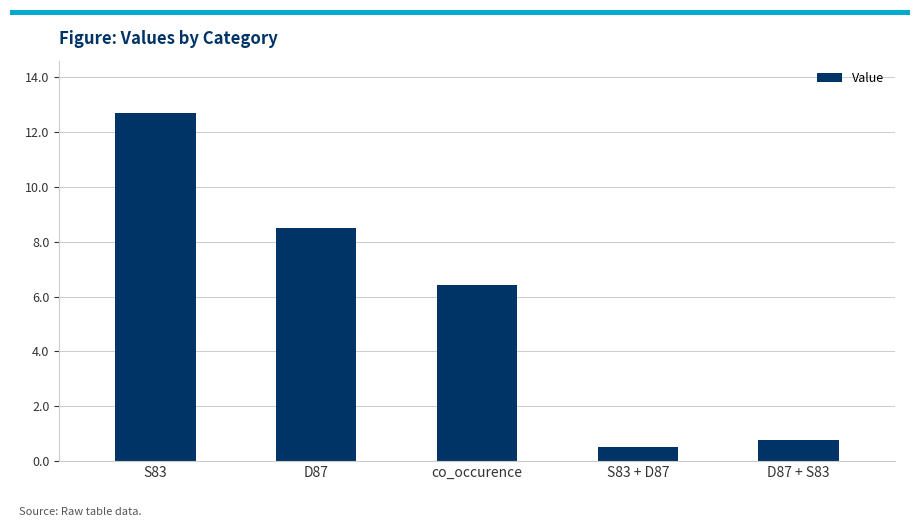

Reading left to right, extract all data points from this chart.

S83=12.7	D87=8.5	co_occurence=6.4	S83 + D87=0.5	D87 + S83=0.8